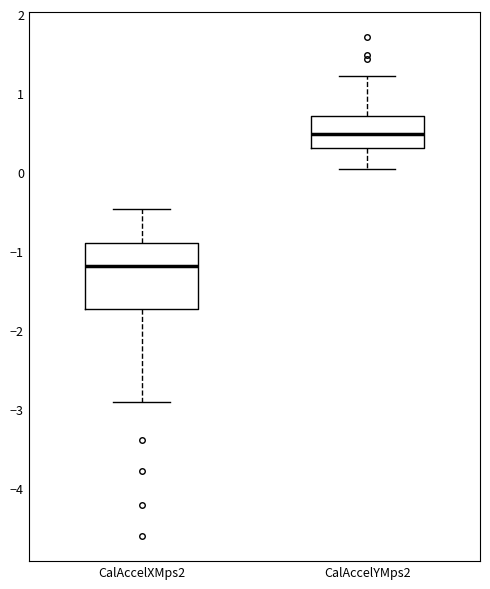

Reading left to right, transcribe this box plot: for each box, give where its median line is, the range the box spans, and where its two whiskers end, as read against the y-axis. The values are not printed on the chart, so give them approximately, as read against the axis.

CalAccelXMps2: median -1.2, box -1.7 to -0.9, whiskers -2.9 to -0.5
CalAccelYMps2: median 0.5, box 0.3 to 0.7, whiskers 0.0 to 1.2